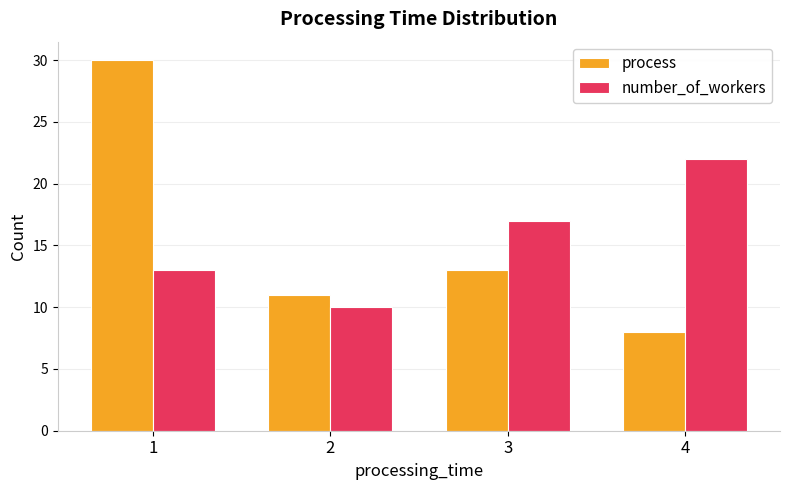

Is the value of number_of_workers at 4 greater than the value of process at 3?

Yes